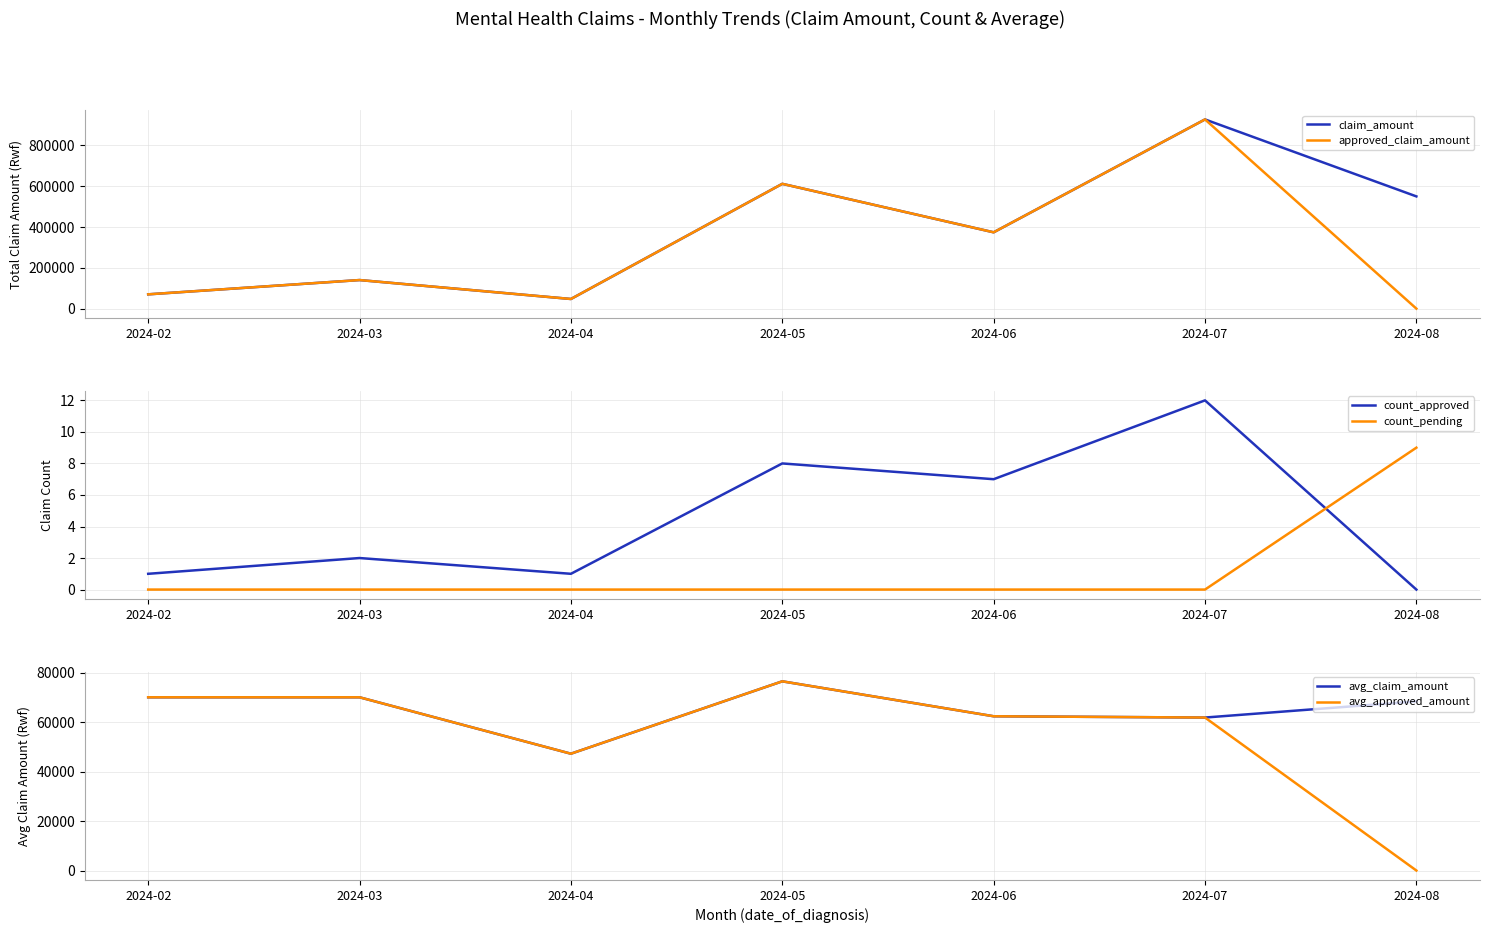

How many series are shown in this chart?

6